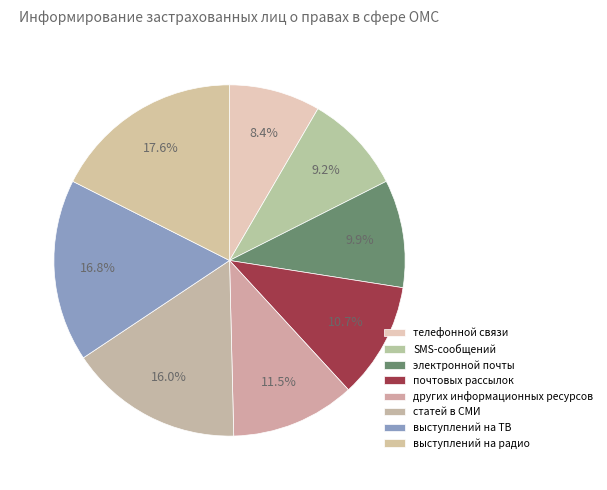

True or false: электронной почты accounts for 1% of the total.

False